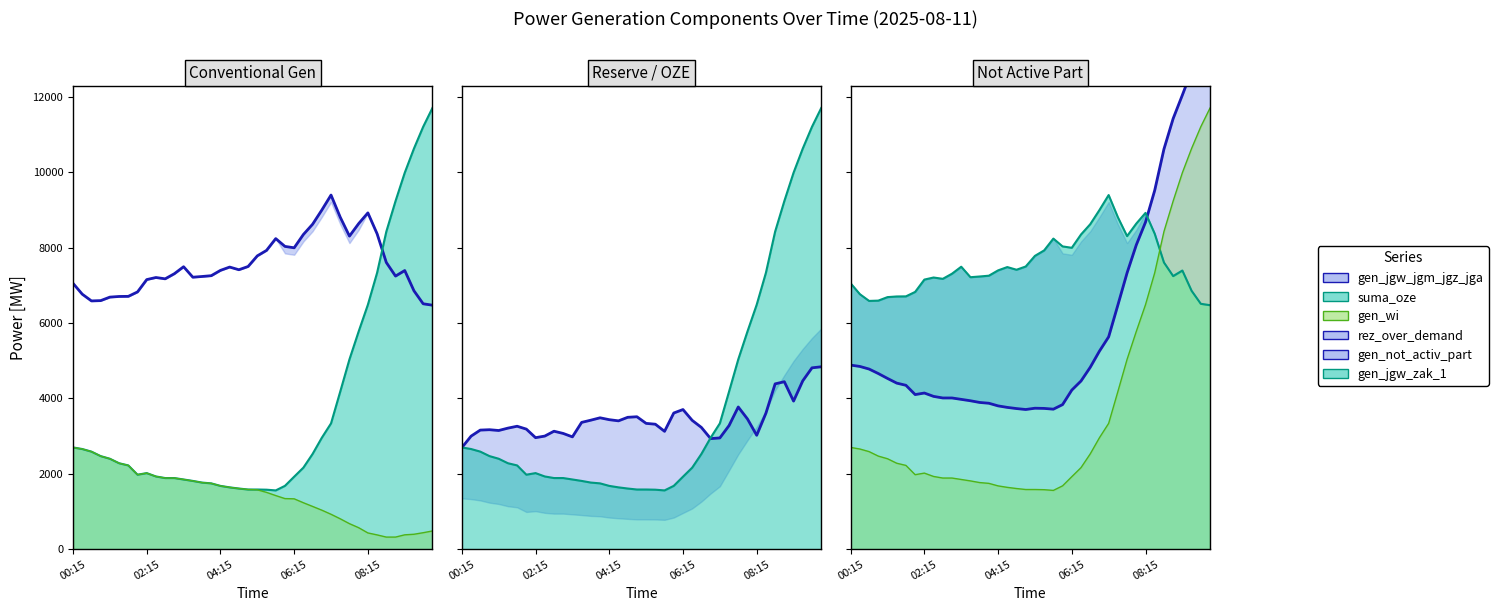

What position from the left is 39?

40